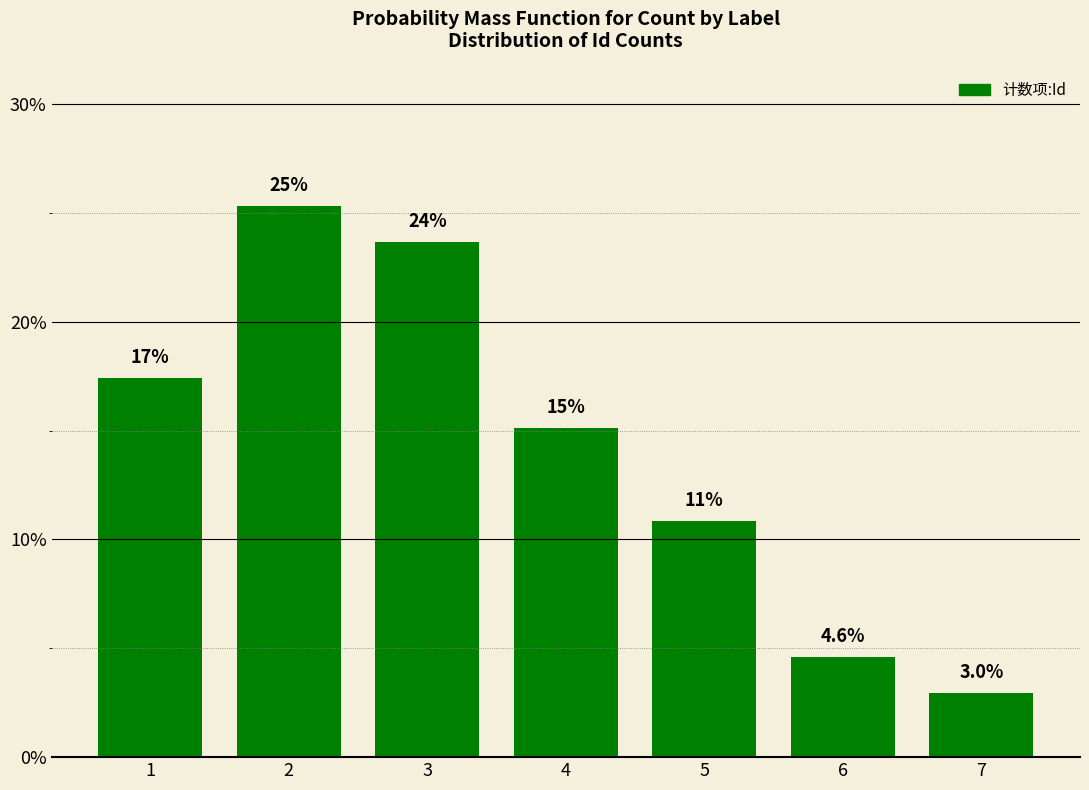

What is the value of the 7th bar from the left?

3.0